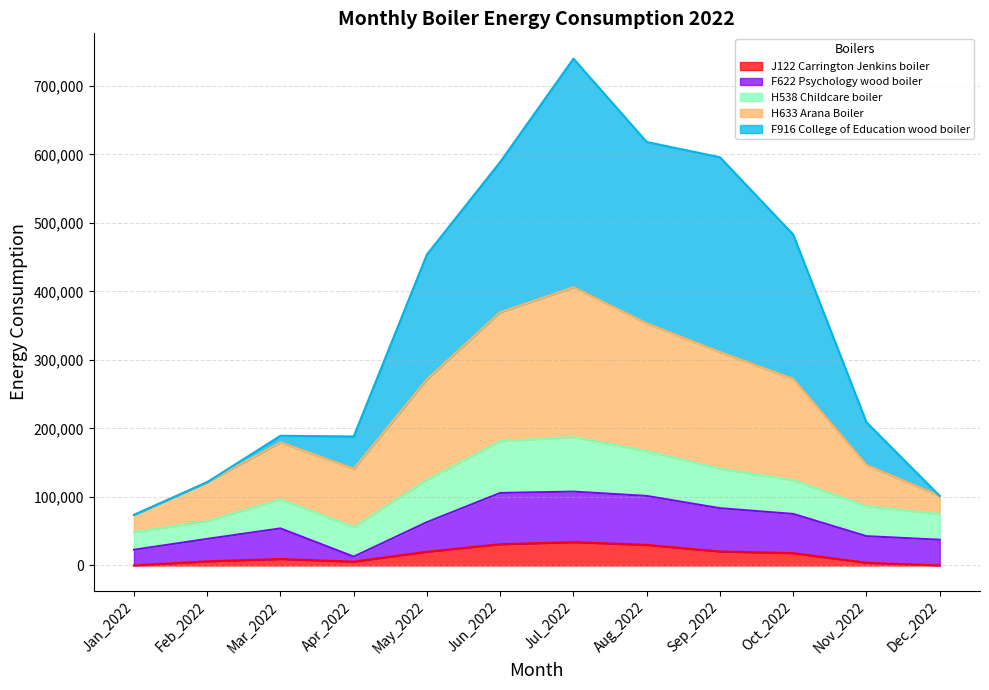

At which category is the sum across all series the highest?

Jul_2022